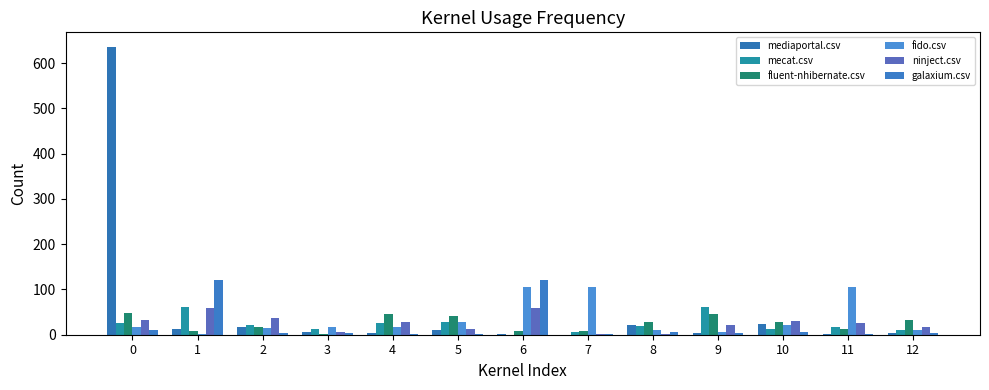

What is the difference between the ninject.csv values at 6 and 11?

34